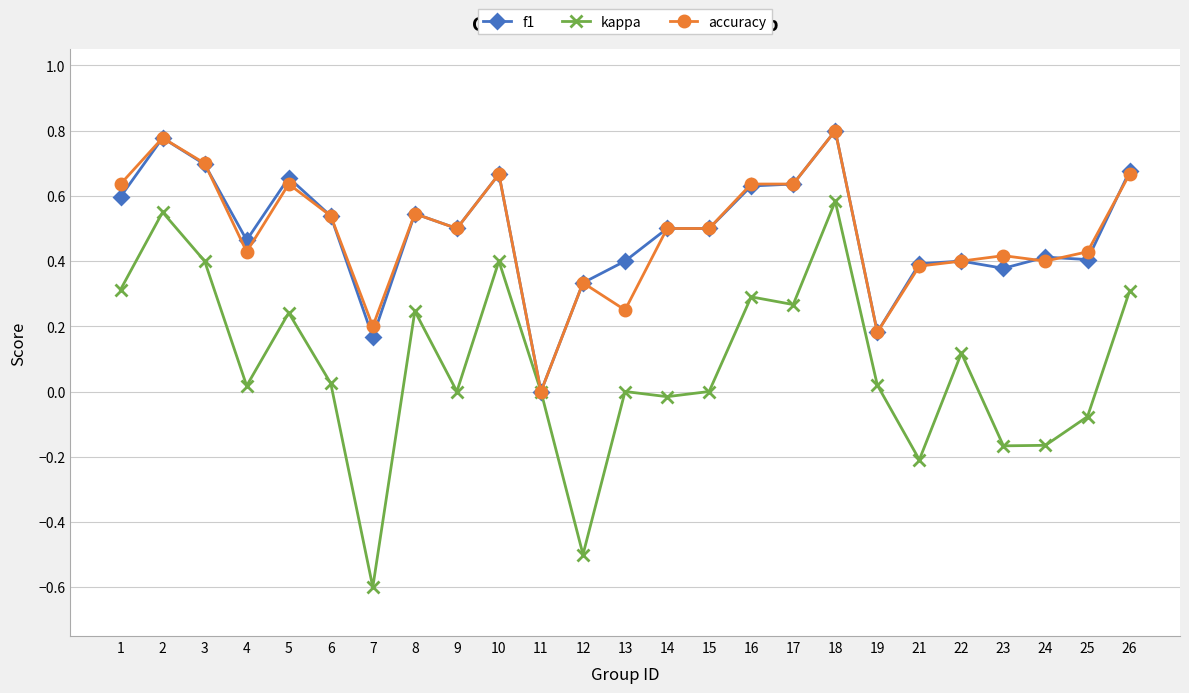

Where is accuracy nearest to the value 0?

11